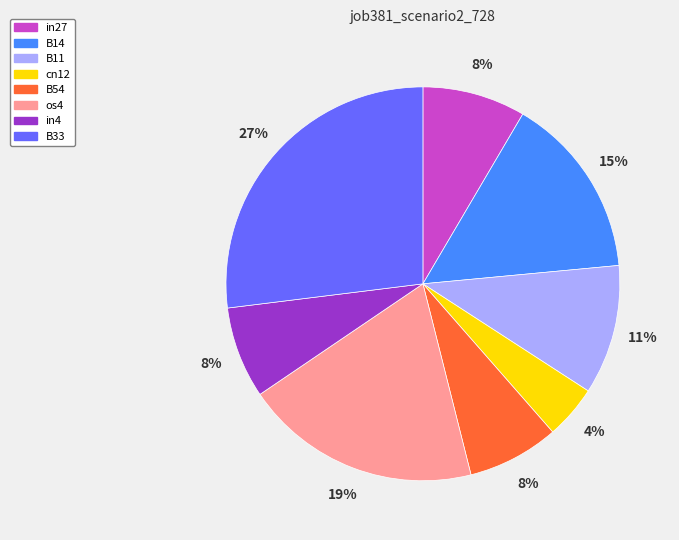

To the nearest percent, what is the difference between the largest and smallest slice percentages?

23%